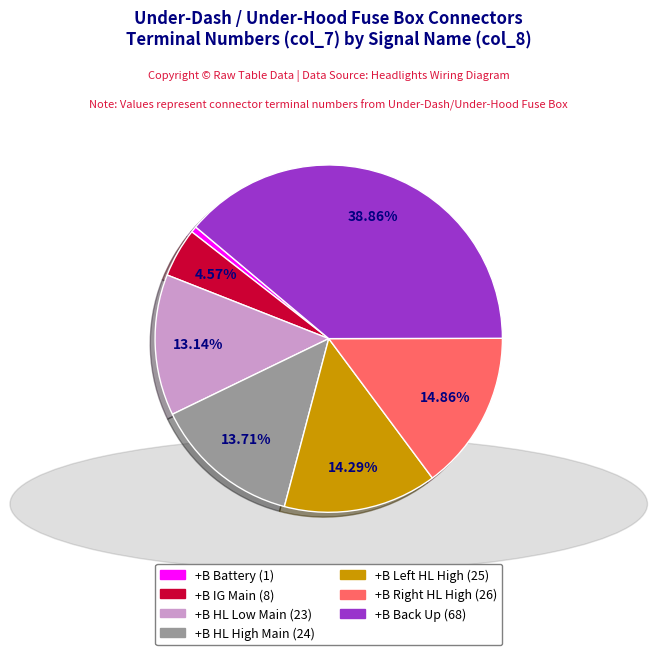

To the nearest percent, what portion does +B HL Low Main represent?

13%